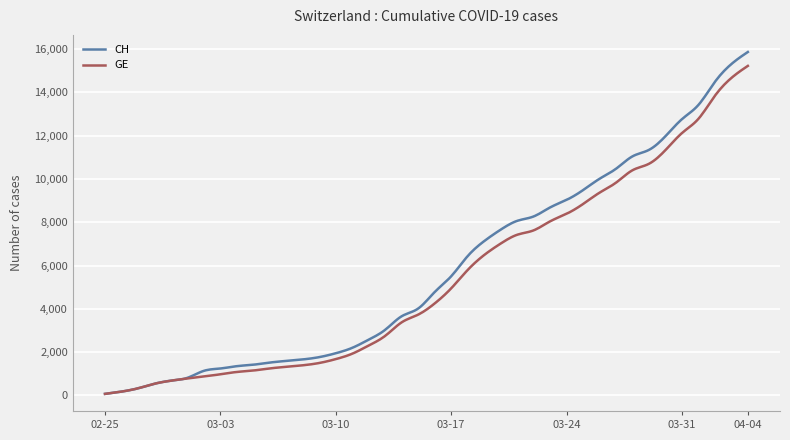

What is the smallest value displayed?

73.0